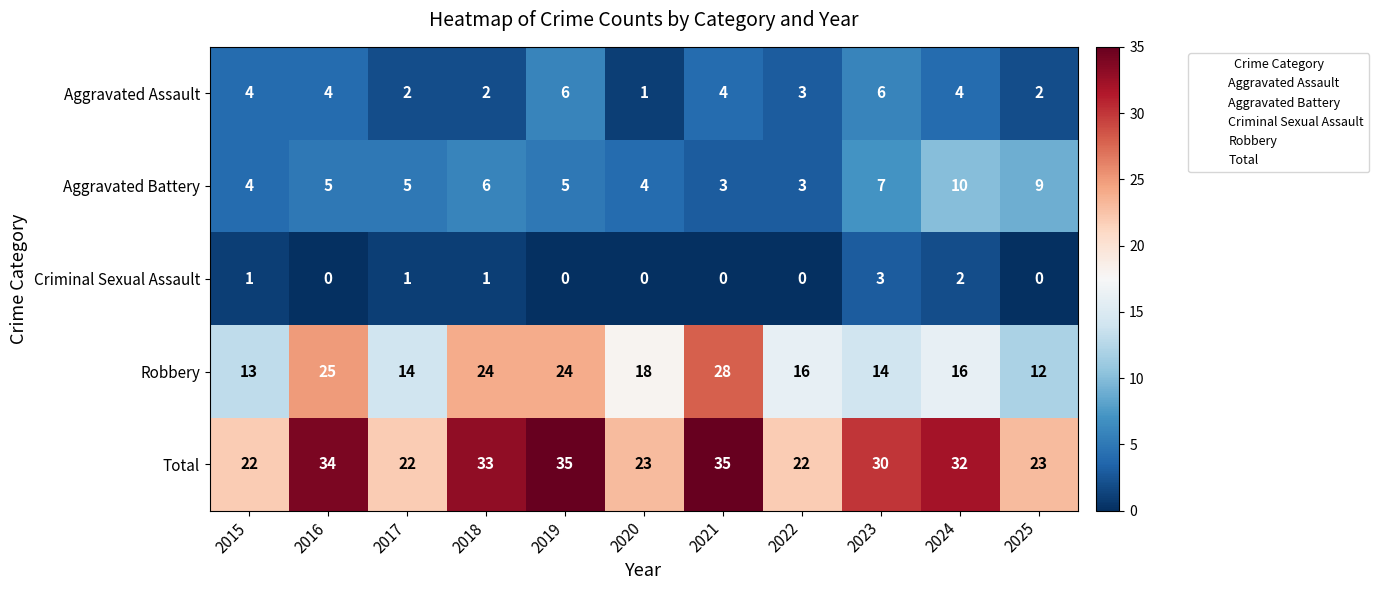

The Total series shows 30 at 2017. True or false?

False